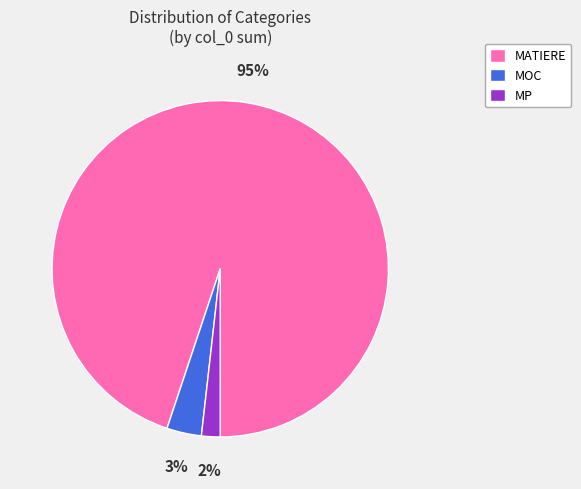

To the nearest percent, what is the average slice percentage?

33%